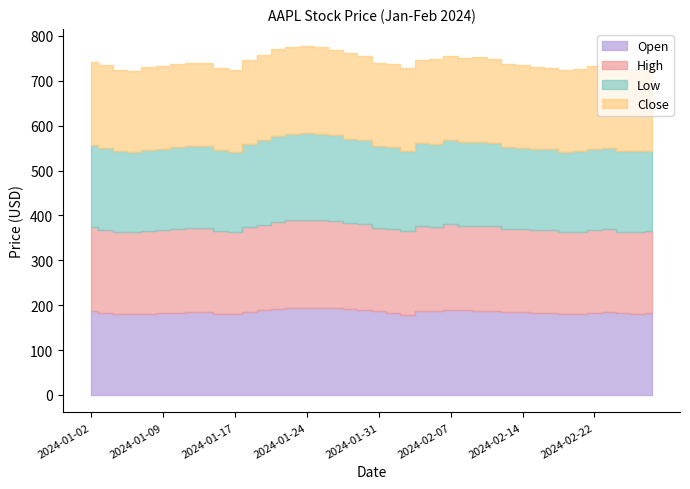

How many distinct data groups are displayed?

4